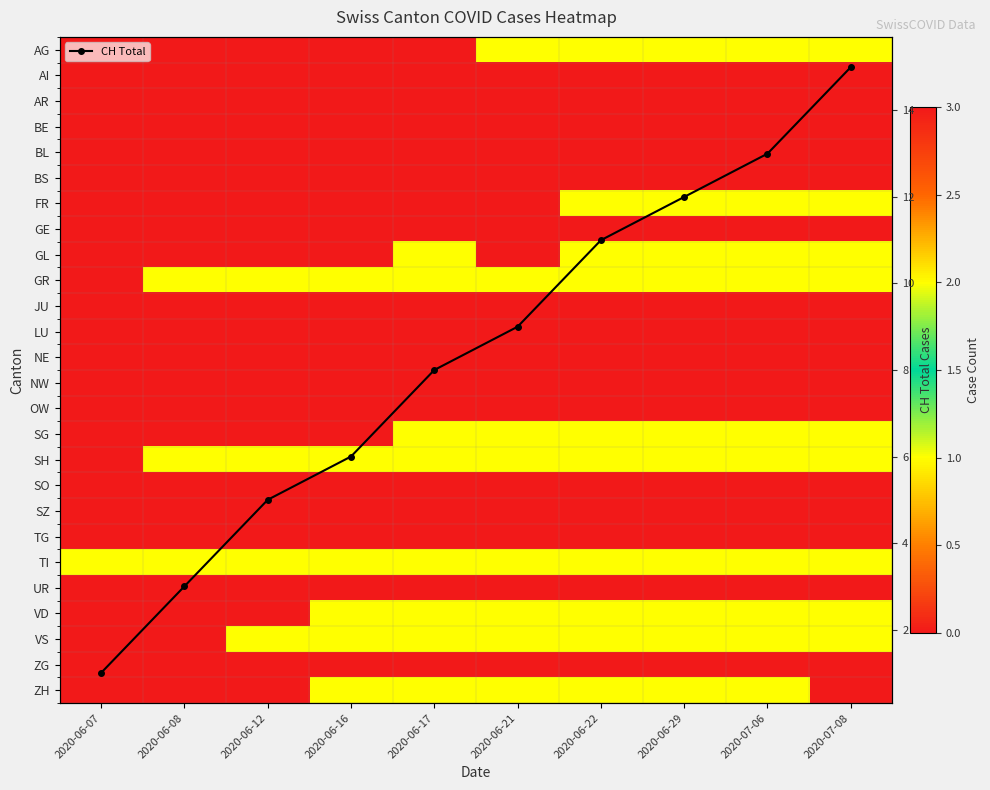

What is the highest value of the CH Total series?

15